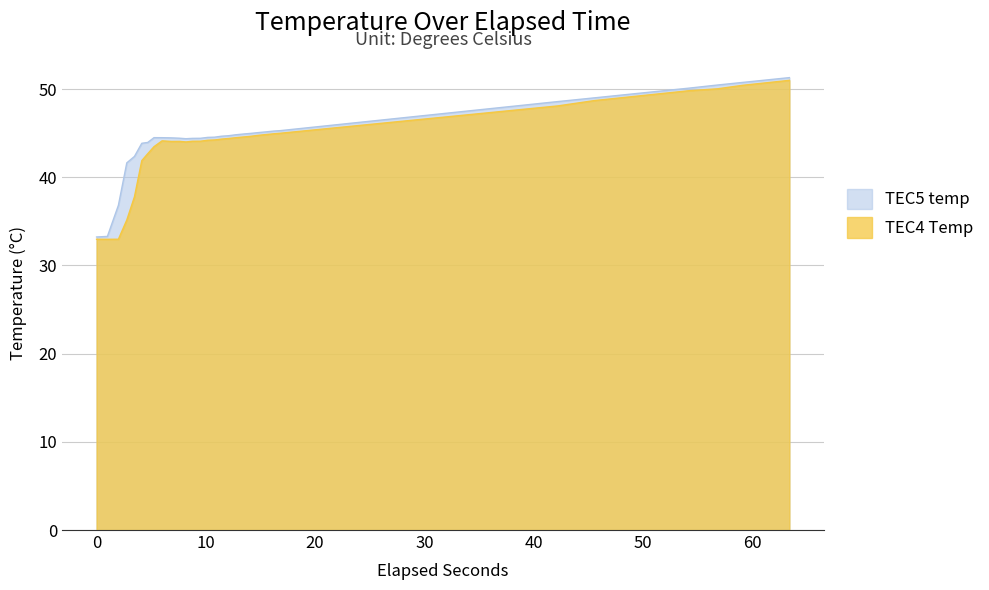

What is the minimum value shown in the chart?

33.0